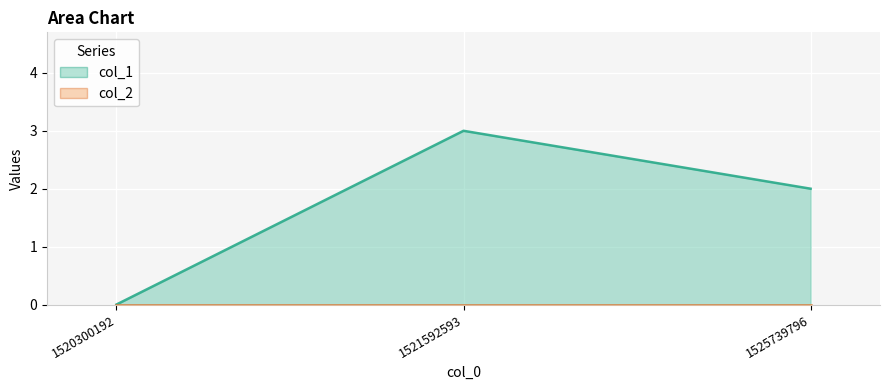

Reading right to left, transcribe all the data shown in this chart.

2	3	0